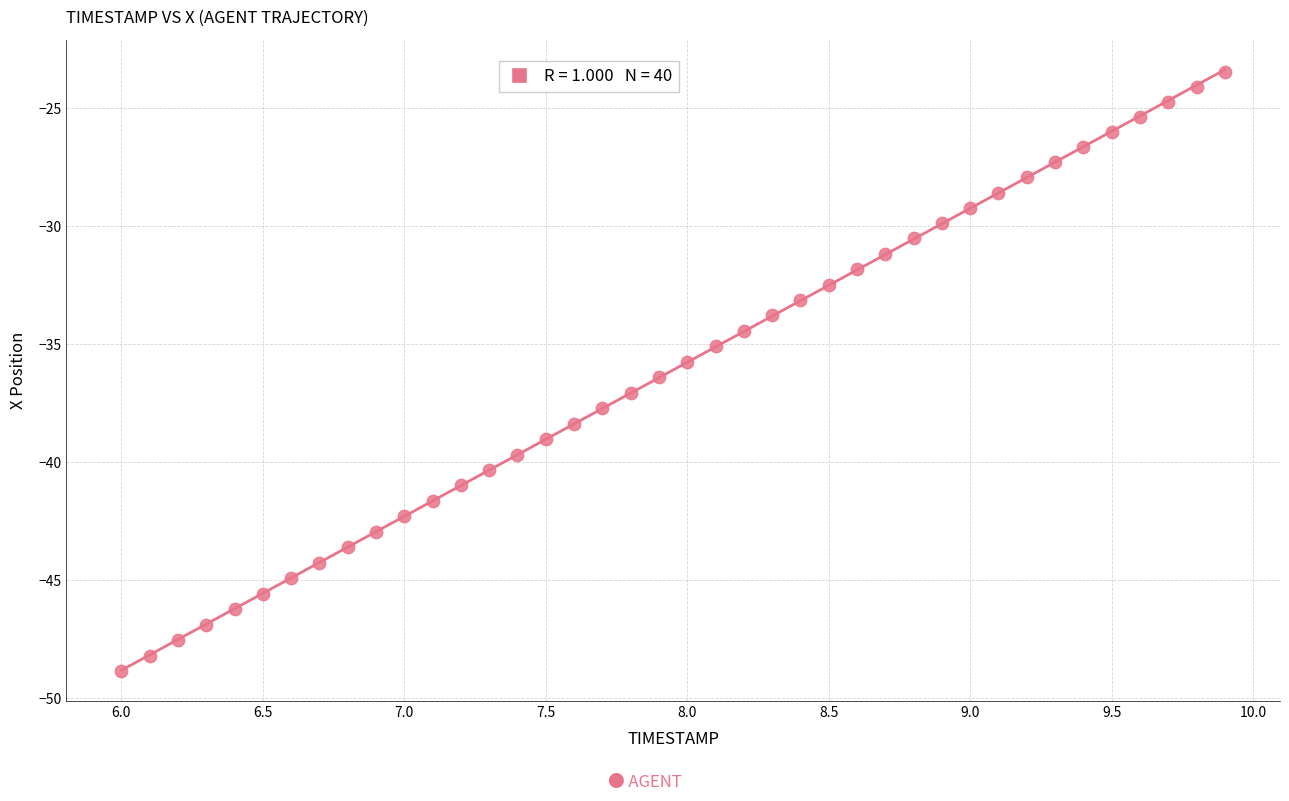

What is the range of Y values (max minus min)?

25.4